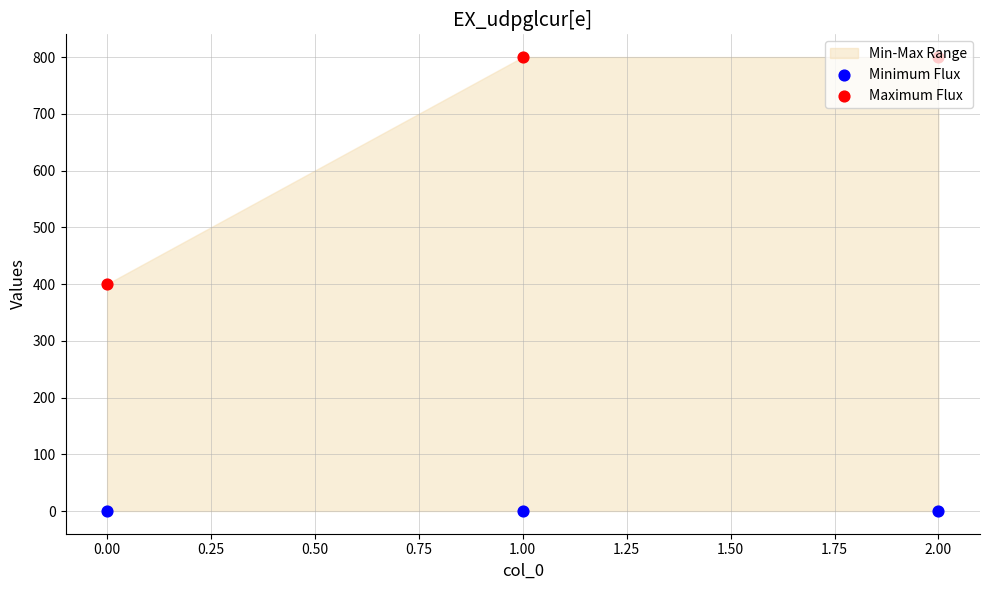

Which series contains the highest Y value?

Maximum Flux